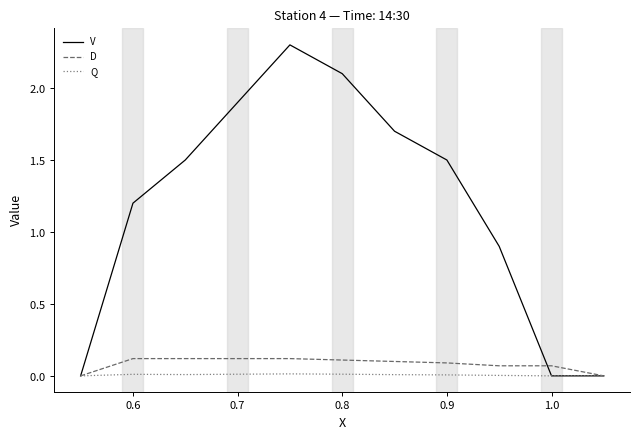

Does the chart display data point markers on the line(s)?

No